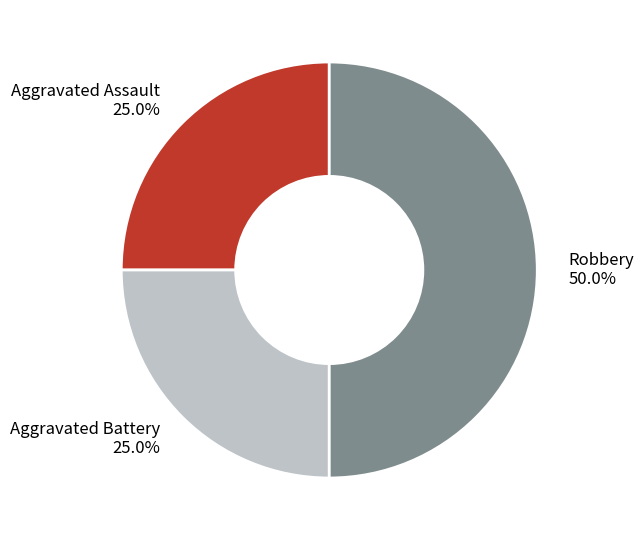

True or false: Robbery accounts for 50% of the total.

True